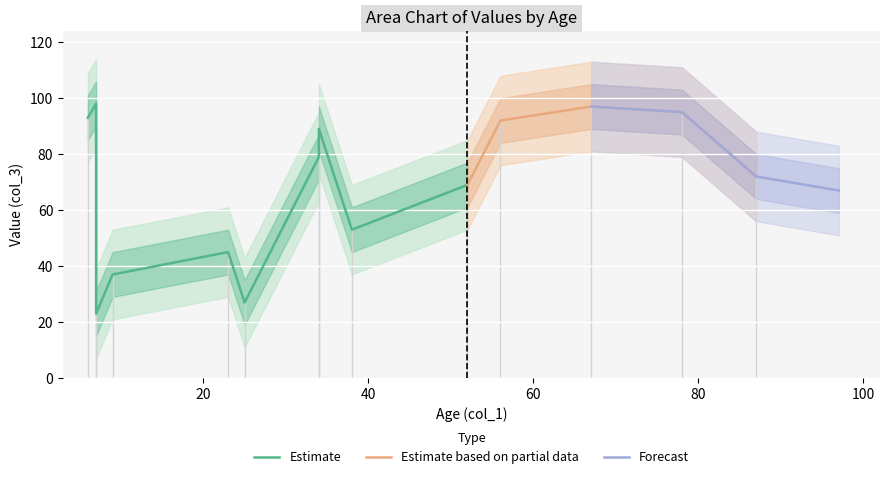

What is the lowest value of the Estimate based on partial data series?

69